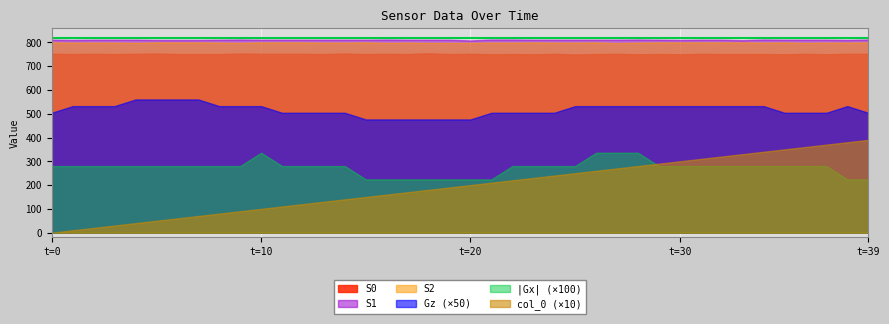

Which category has the lowest value across all series?

t=0